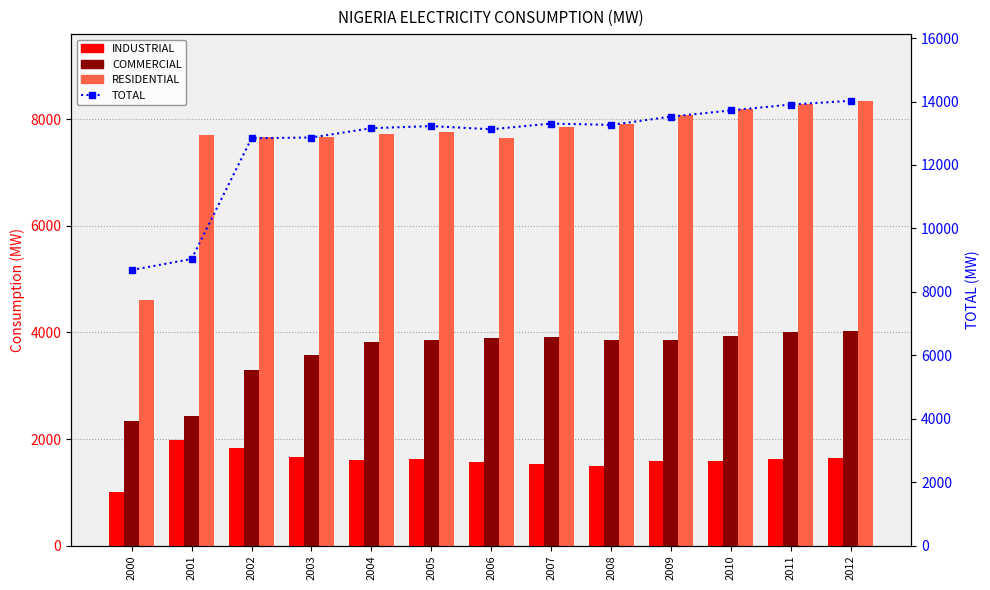

Which series changed the most between 2002 and 2005?

COMMERCIAL